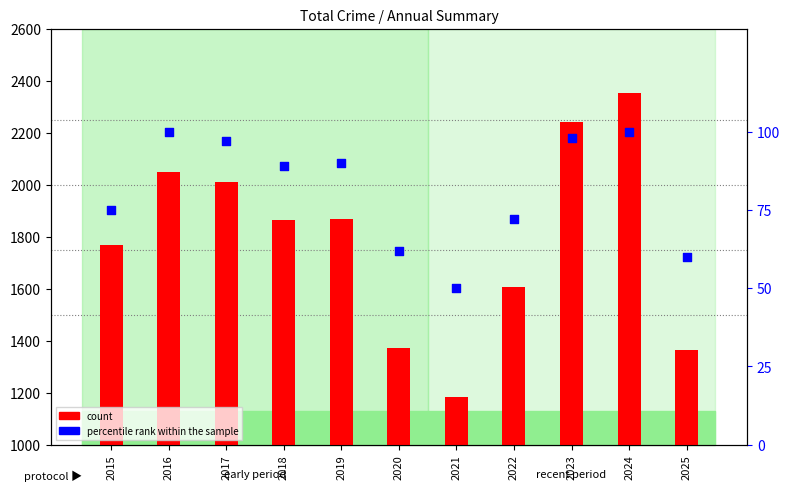

At how many categories does at least one series exceed 400?

11